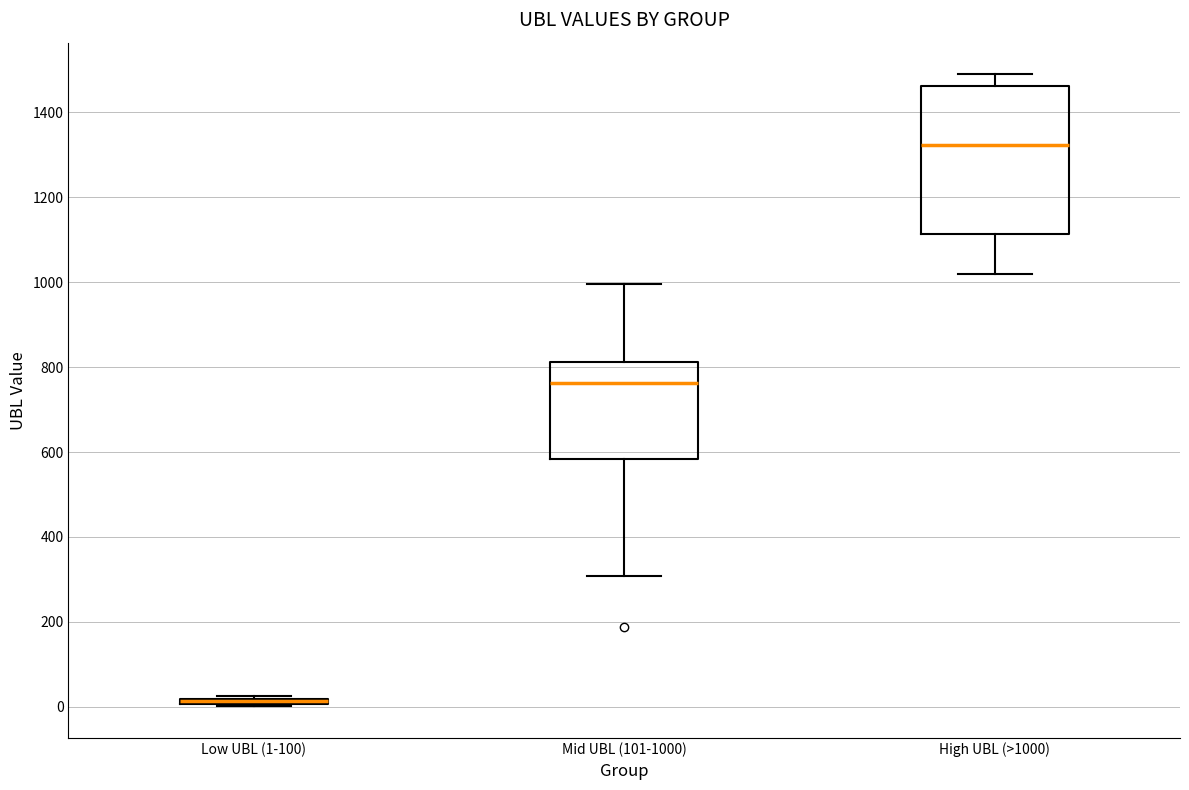

Where does the median line of the box for High UBL (>1000) sit on the y-axis? The values are not printed on the chart, so give them approximately, as read against the axis.

1320